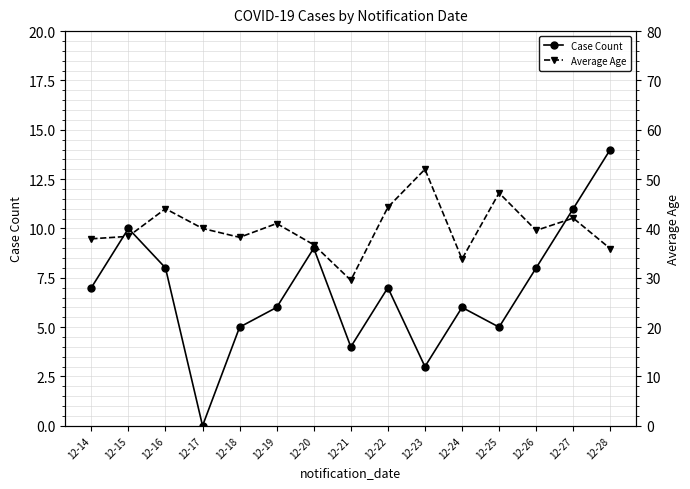

How many values in the Average Age series are below 39?

7